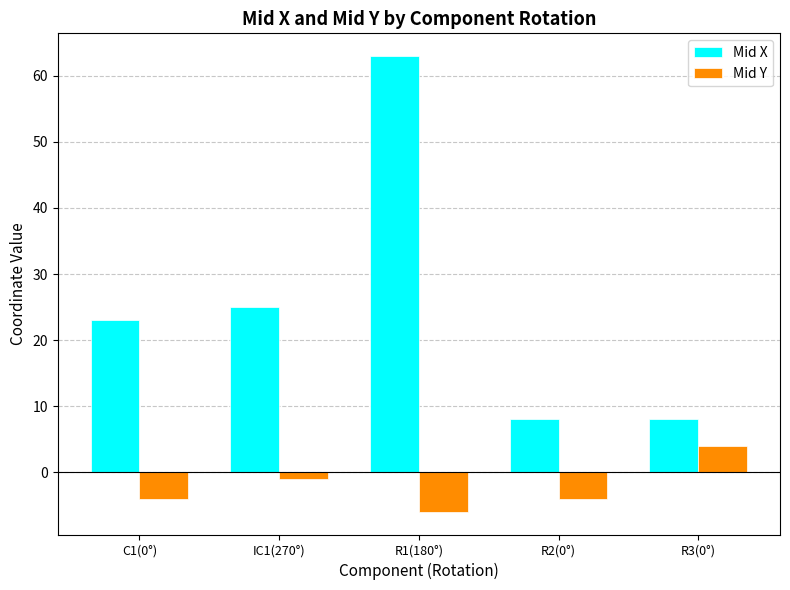

What is the label of the 4th bar from the left?

R2(0°)